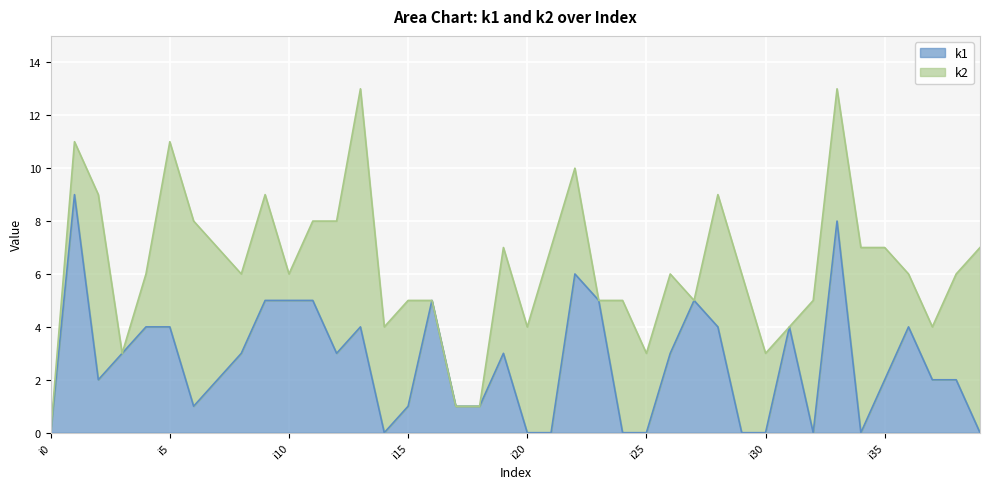

How many data points are less than 3?

20